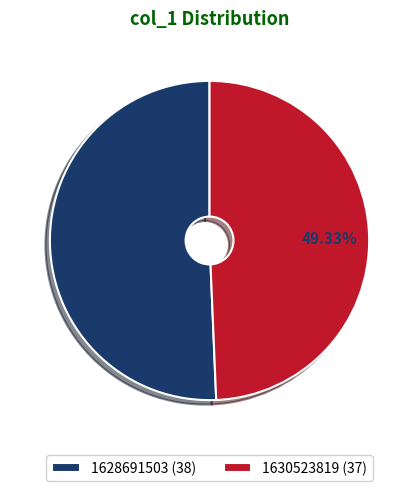

Which has a higher value, 1630523819 or 1628691503?

1628691503